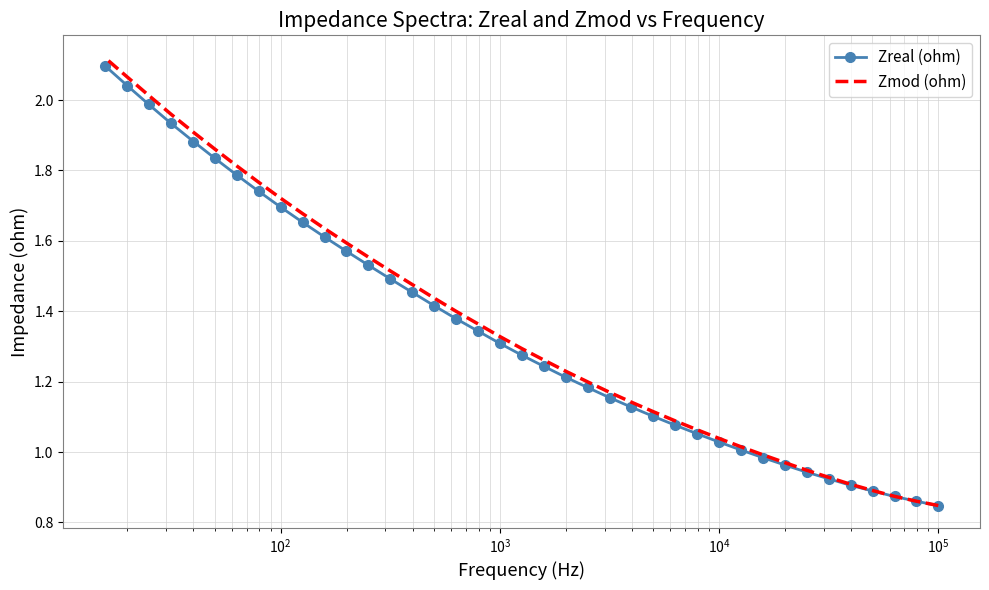

What is the difference between the maximum and minimum values in the Zmod (ohm) series?

1.3